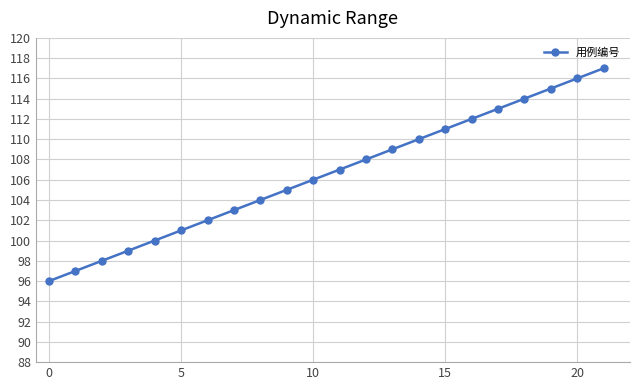

True or false: the data has more than 1 interior local peaks.

False